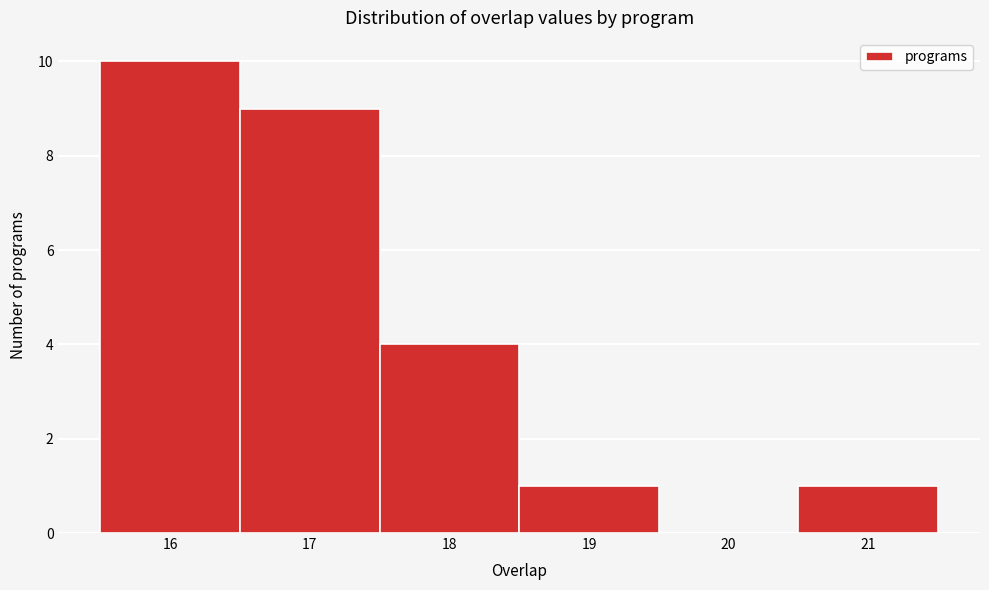

Reading left to right, list every bar in this chart as the range it spans on the x-axis followed by its height. The values are not printed on the chart, so give them approximately, as read against the axis.

15.5 to 16.5: 10
16.5 to 17.5: 9
17.5 to 18.5: 4
18.5 to 19.5: 1
19.5 to 20.5: 0
20.5 to 21.5: 1